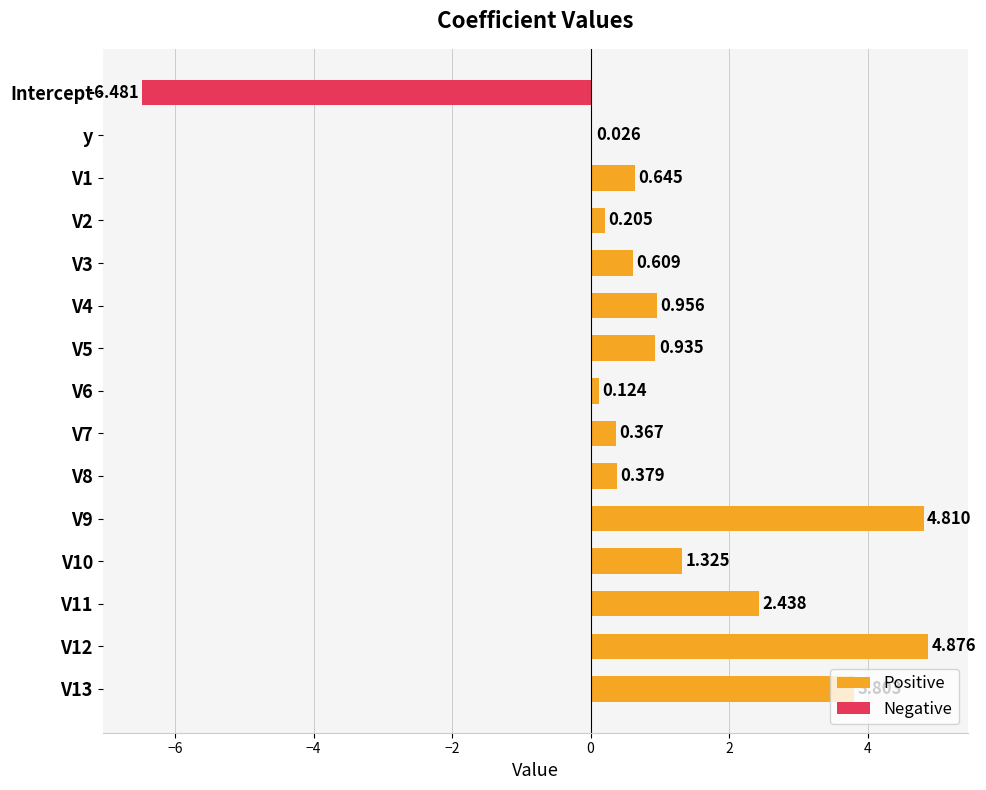

Is the value of Negative at V13 greater than the value of Positive at Intercept?

No